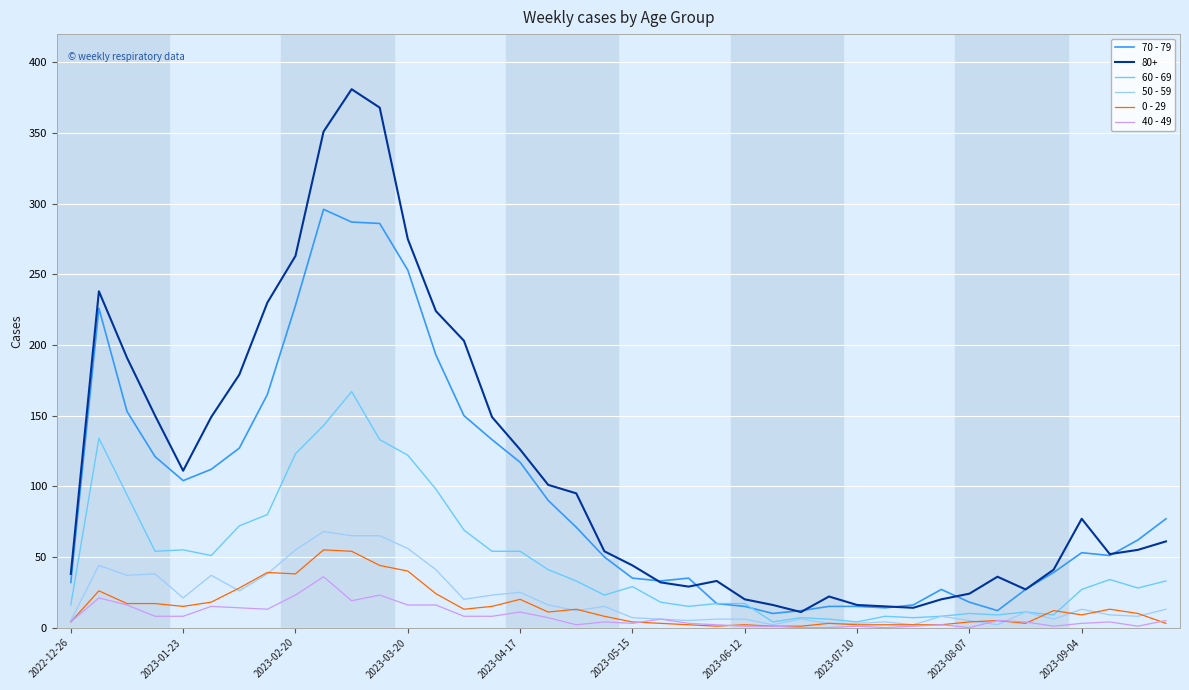

Which series has the widest spread of values?

80+